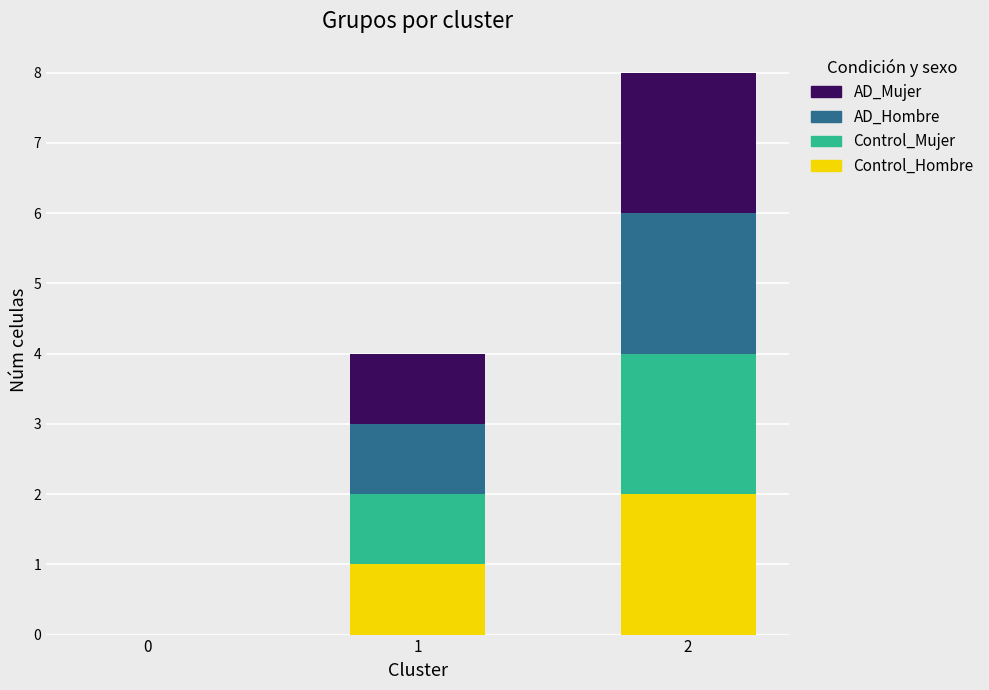

Are the bars grouped side by side (vs. stacked)?

No